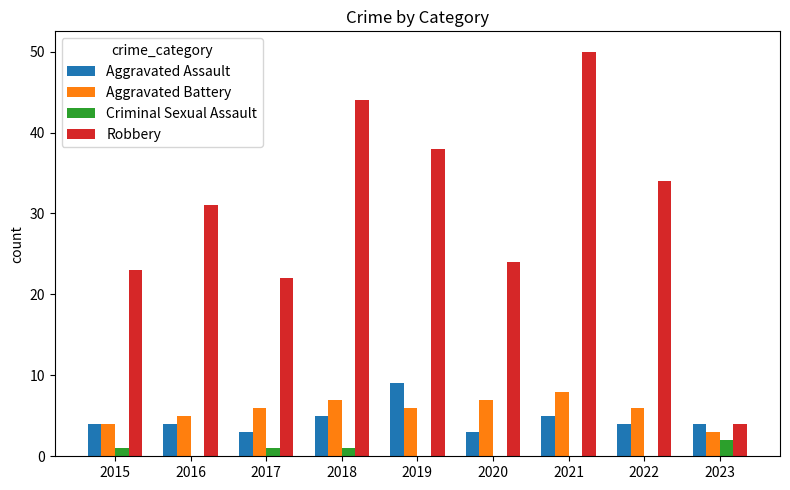

What is the difference between the Aggravated Assault values at 2018 and 2022?

1